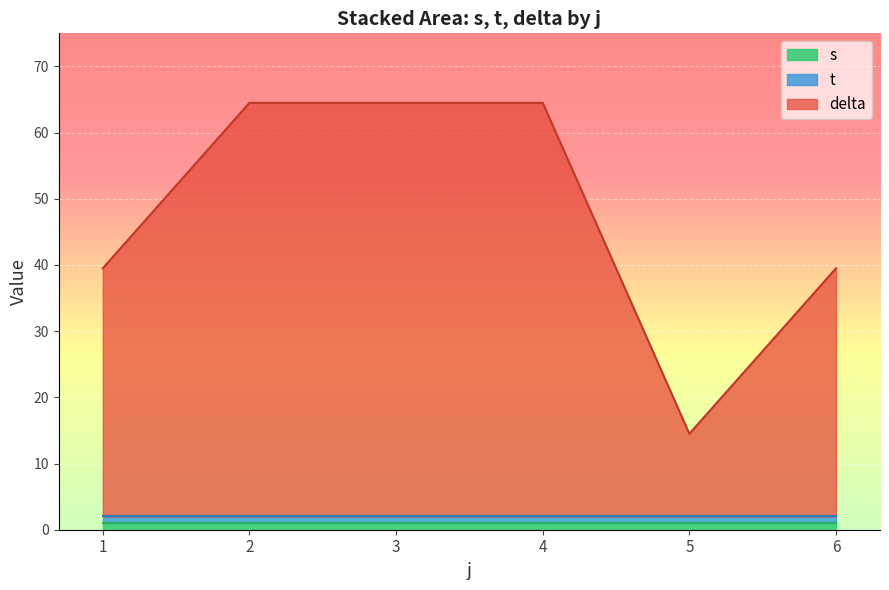

How many lines are shown in the chart?

3